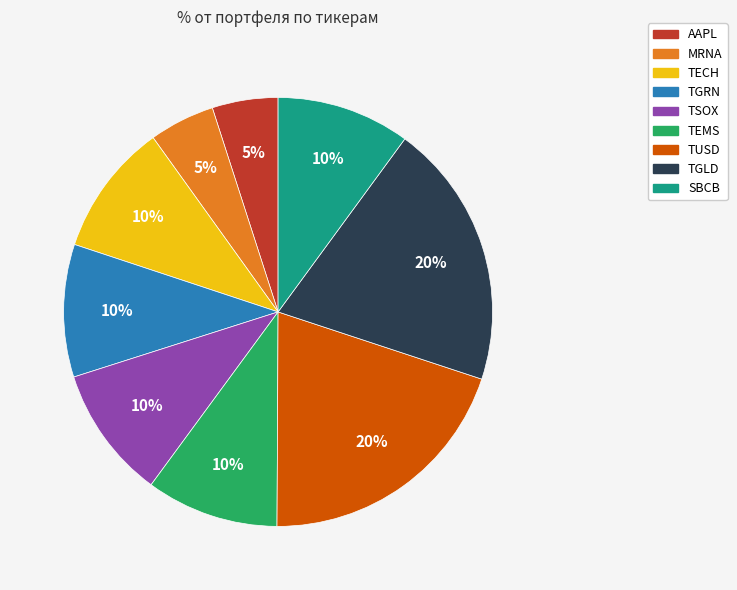

How many slices are in this pie chart?

9